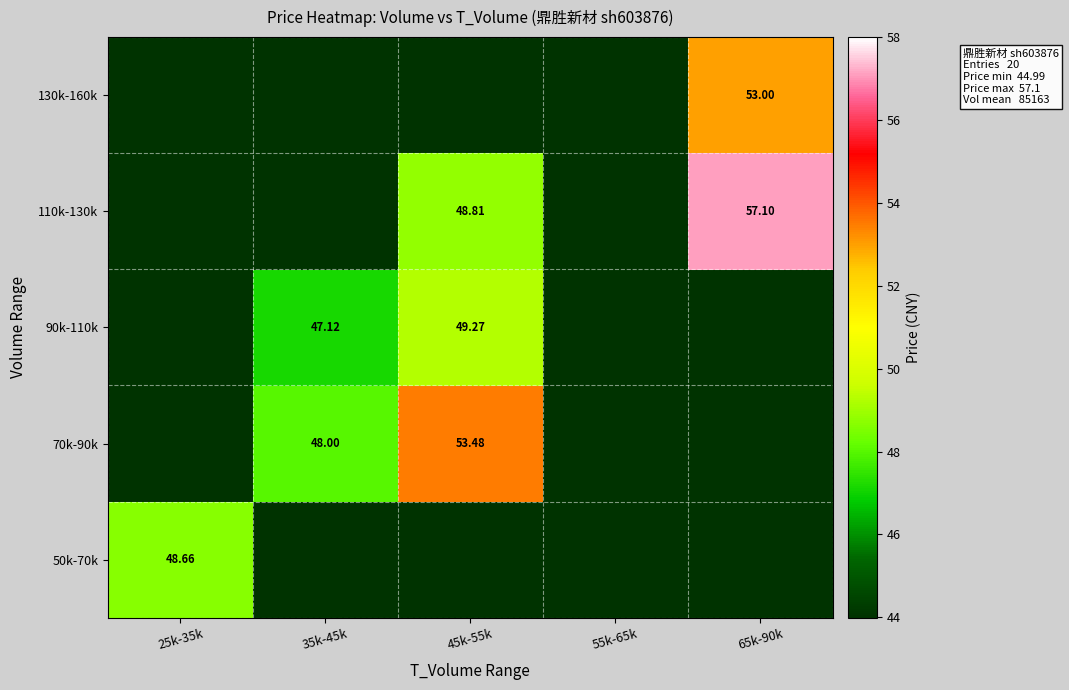

Which has a higher value, 65k-90k or 35k-45k?

65k-90k